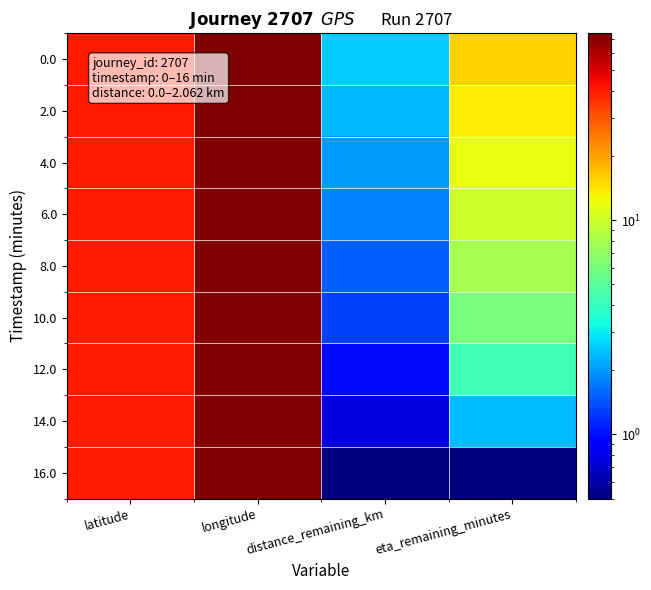

At which category is the sum across all series the highest?

longitude